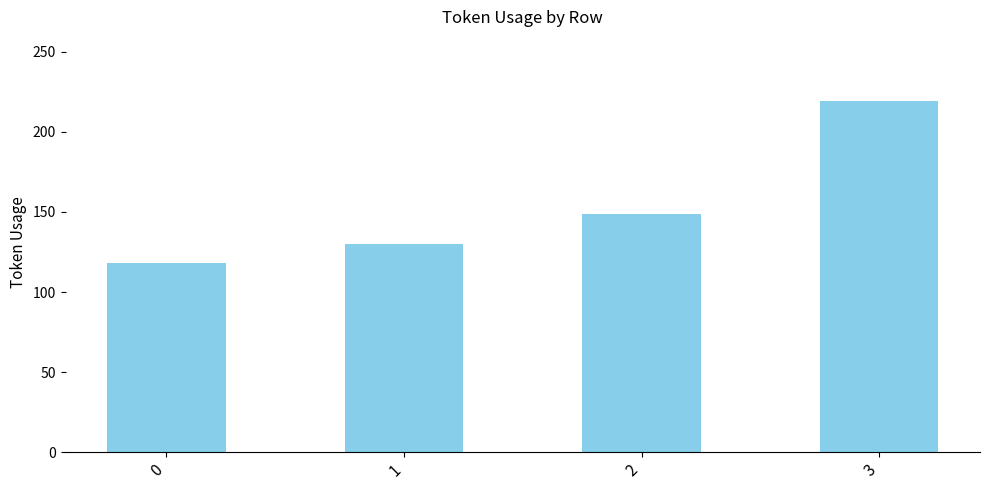

What is the approximate value at 0?

118